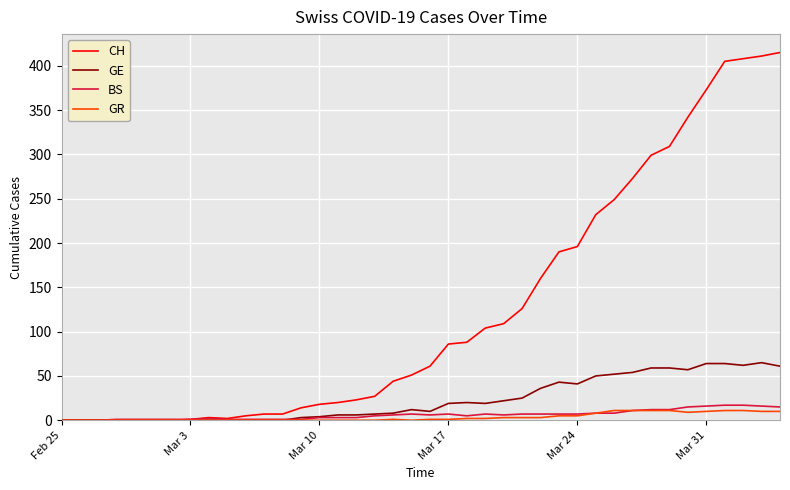

Which series has the widest spread of values?

CH